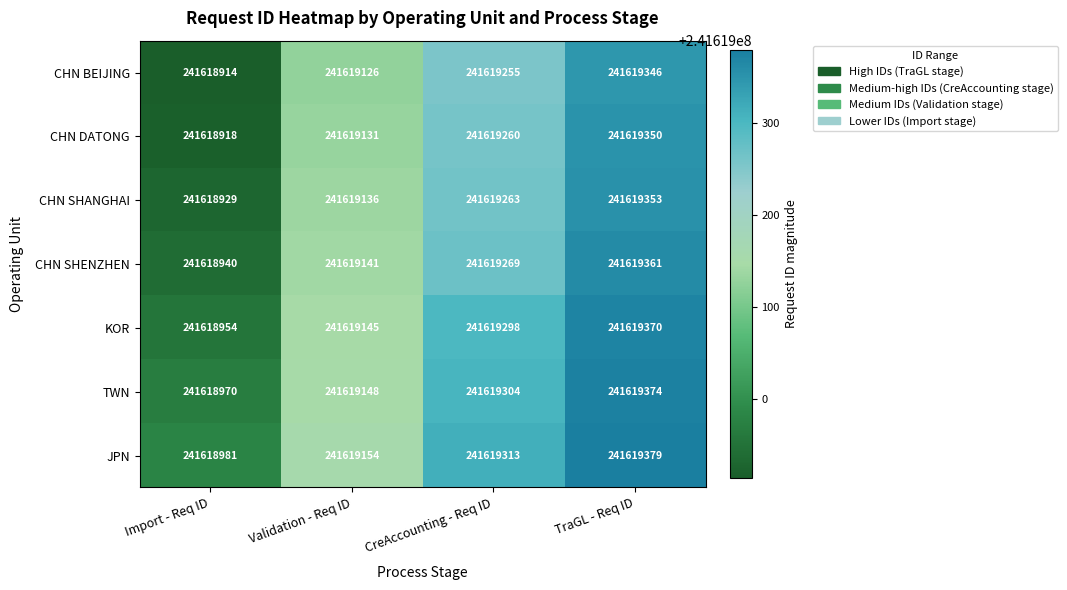

The value of JPN at CreAccounting - Req ID is 326528415. True or false?

False